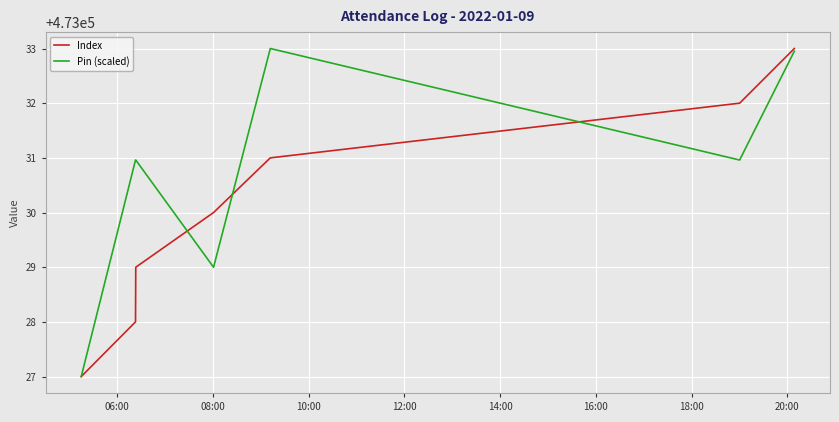

Count the Index values in the range 473028 to 473032.

5